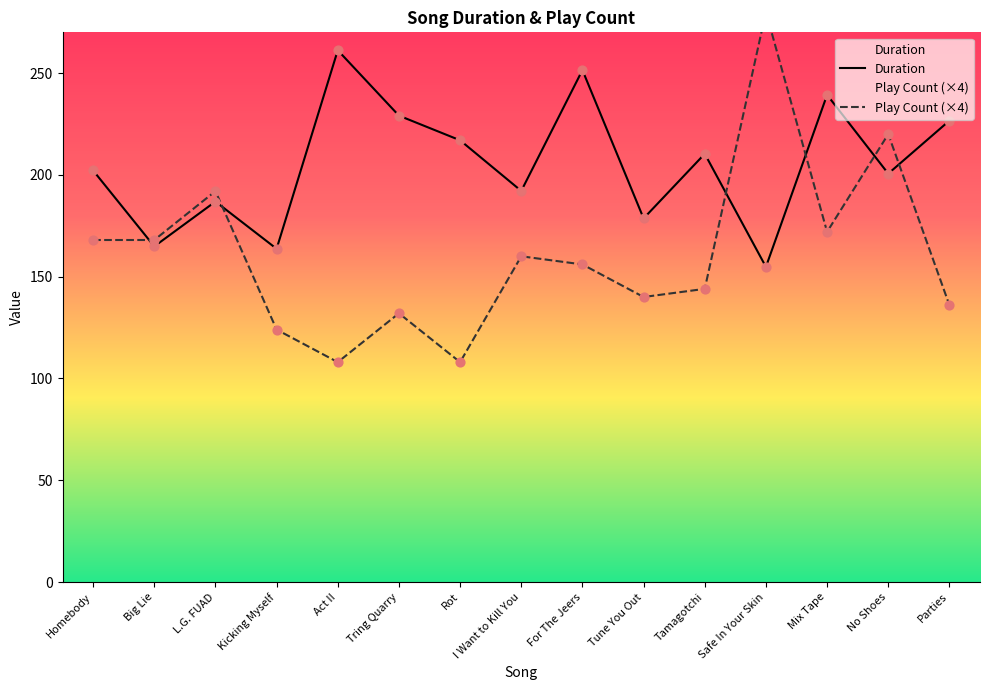

What are all the series names shown in the legend?

Duration, Play Count